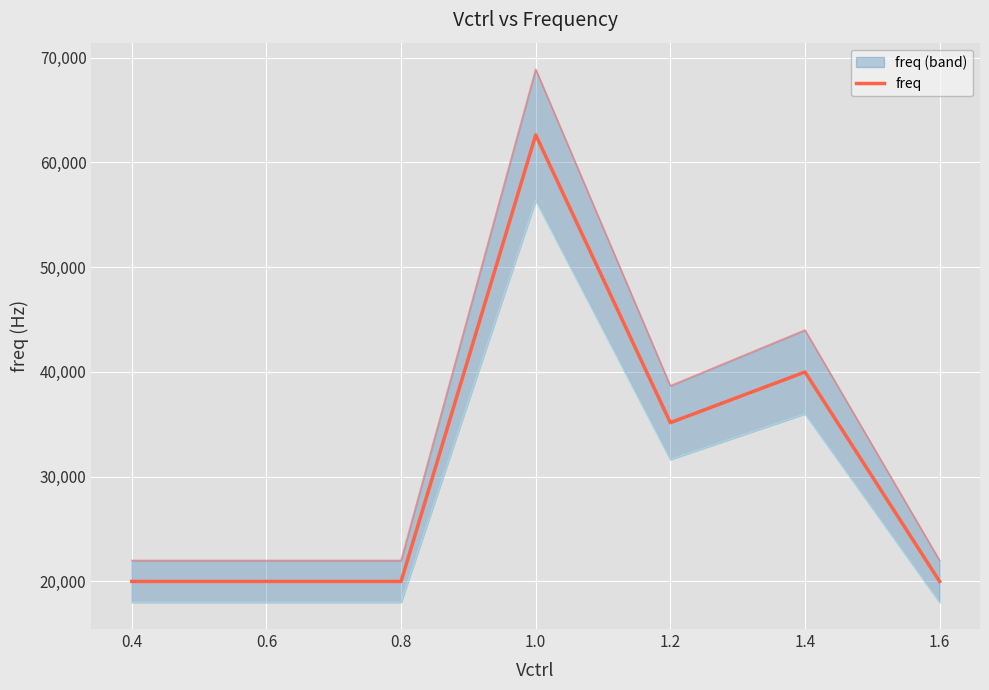

What is the difference between the second highest and second lowest values?

19997.0